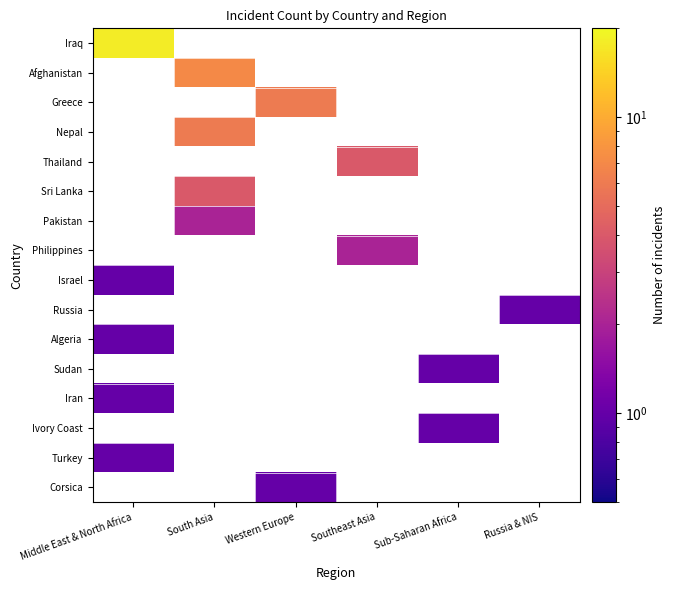

At how many categories does at least one series exceed 15?

1